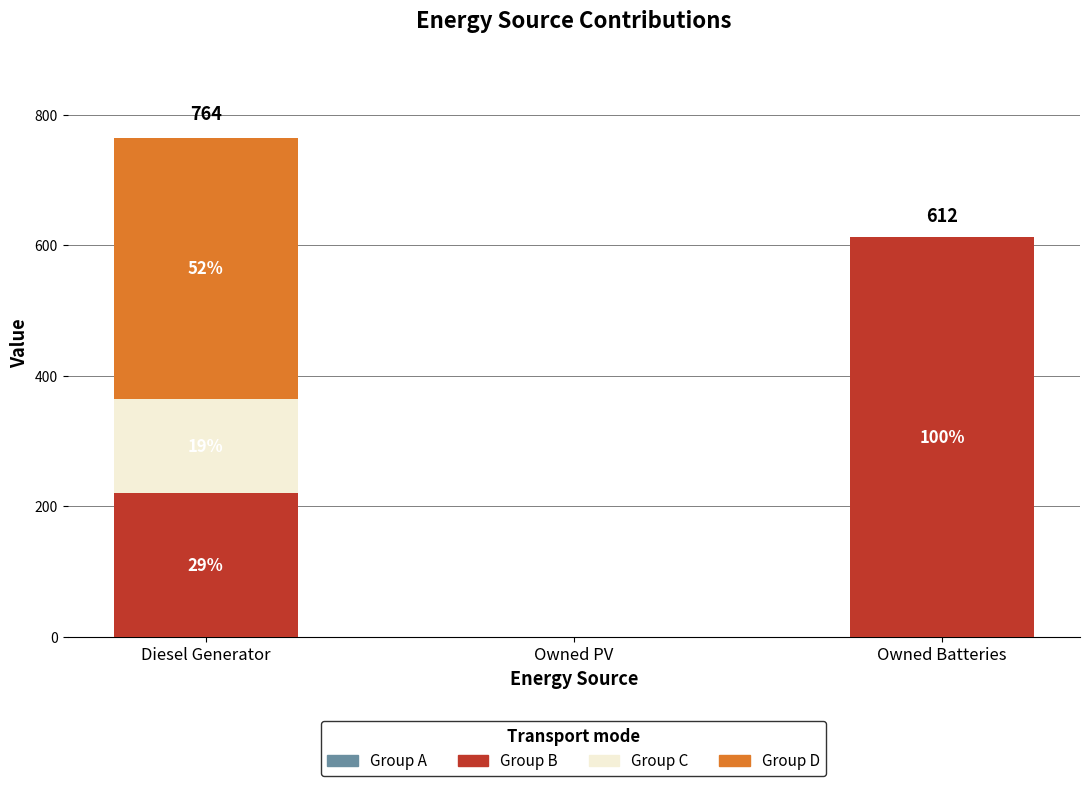

Are the bars grouped side by side (vs. stacked)?

No